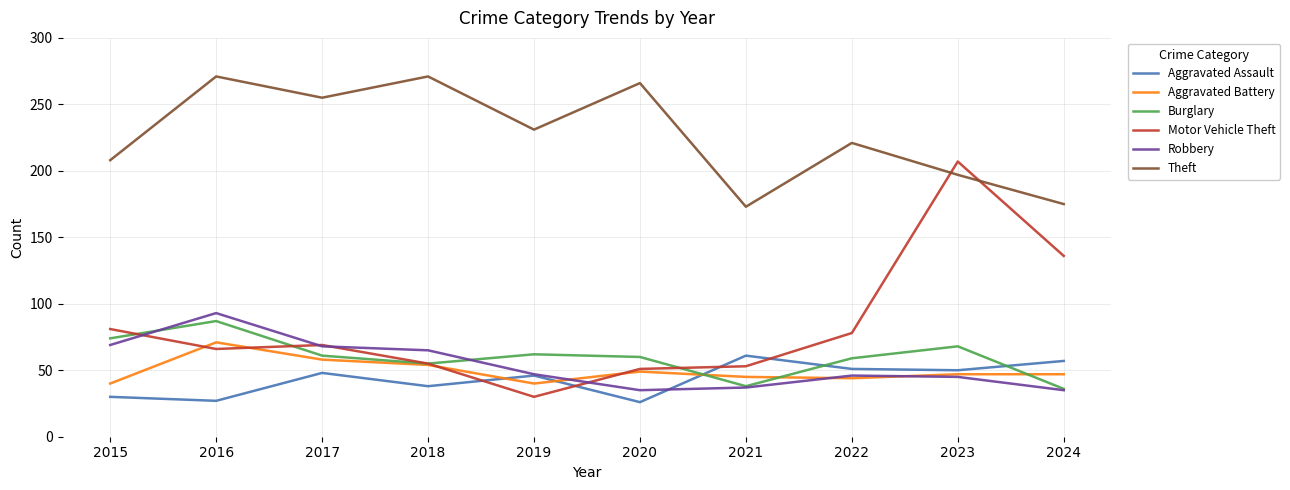

Where is Aggravated Battery nearest to the value 55?

2018